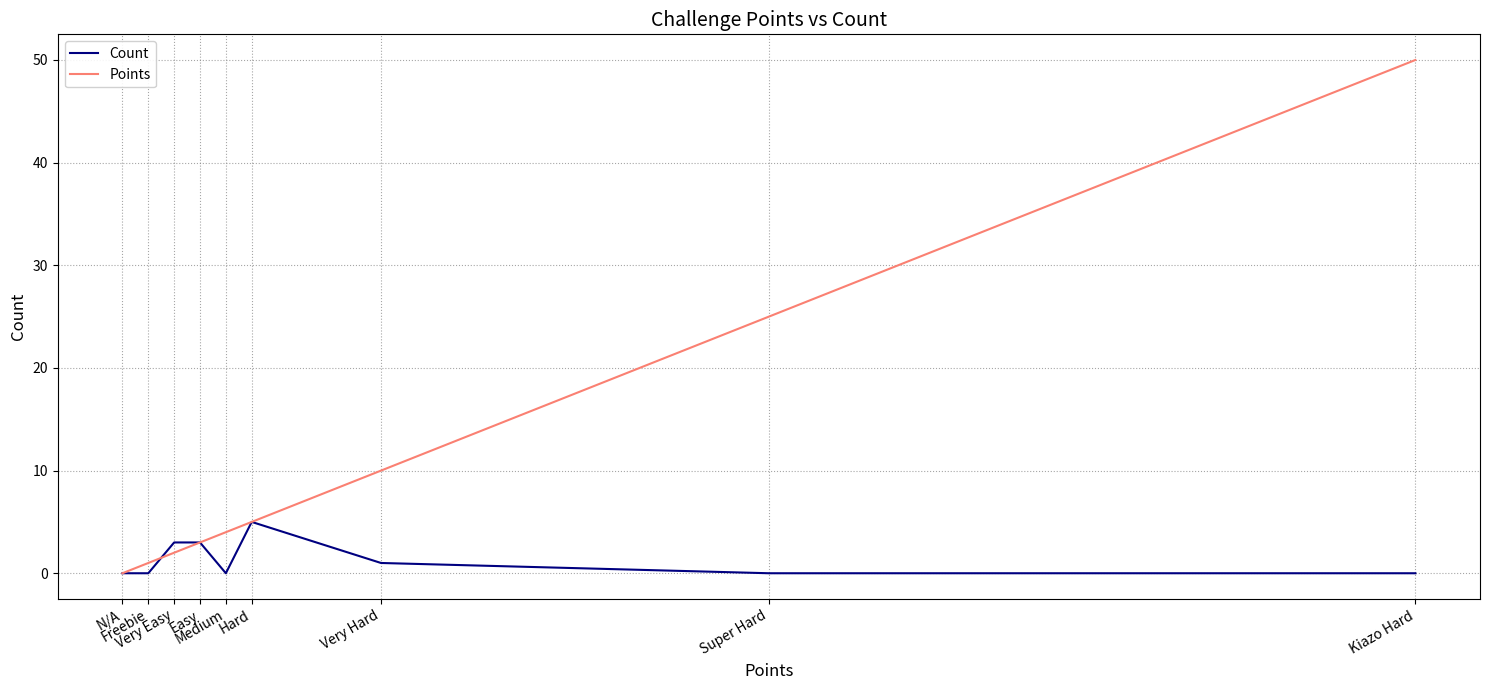

What is the maximum value for Points?

50